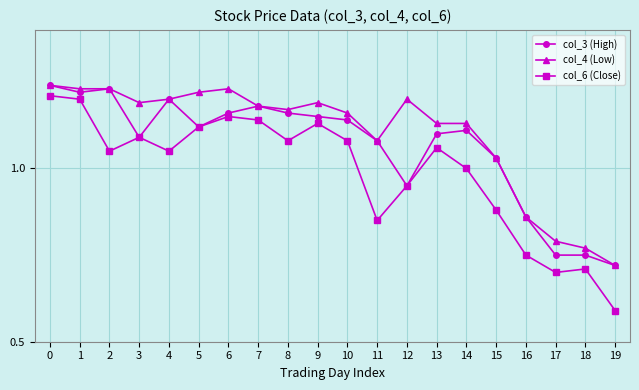

True or false: col_6 (Close) and col_4 (Low) intersect in this chart.

False